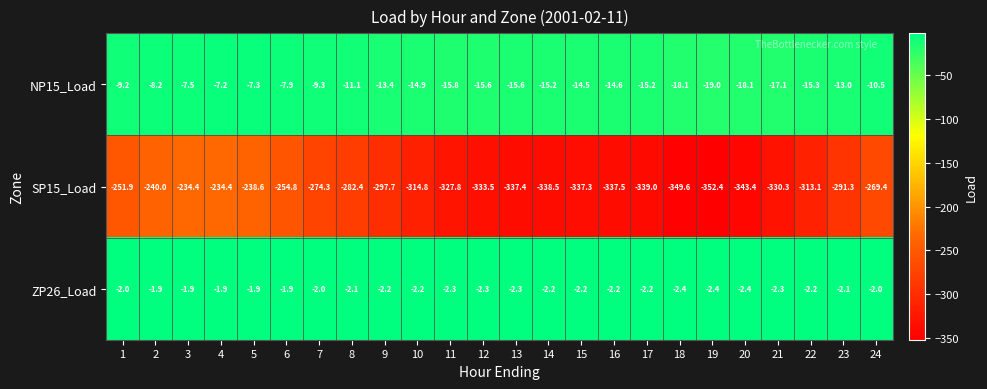

What is the difference between the maximum and minimum values in the SP15_Load series?

118.0